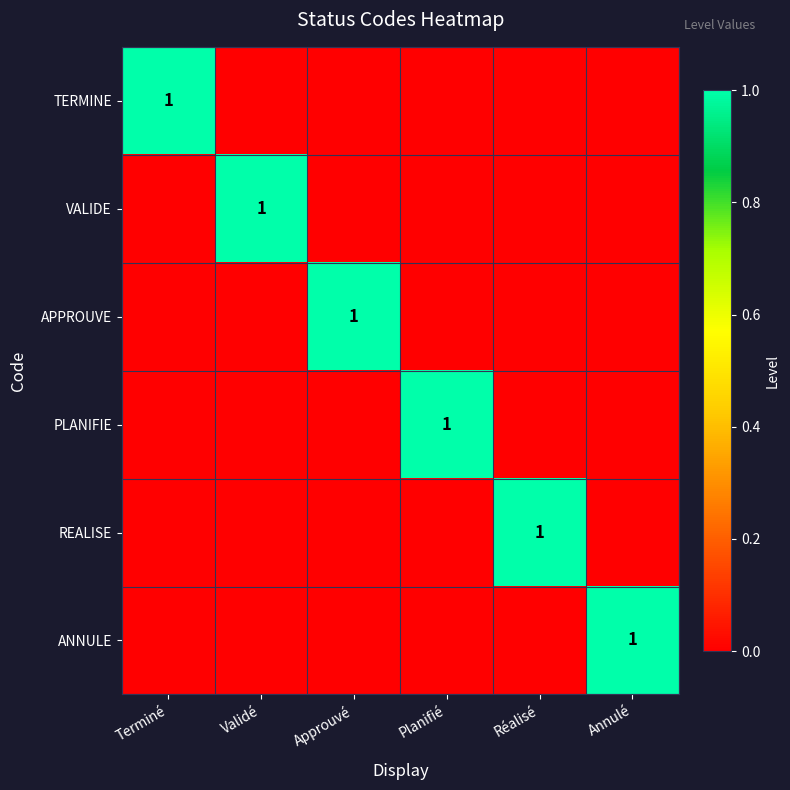

What is the total value across all series at Annulé?

1